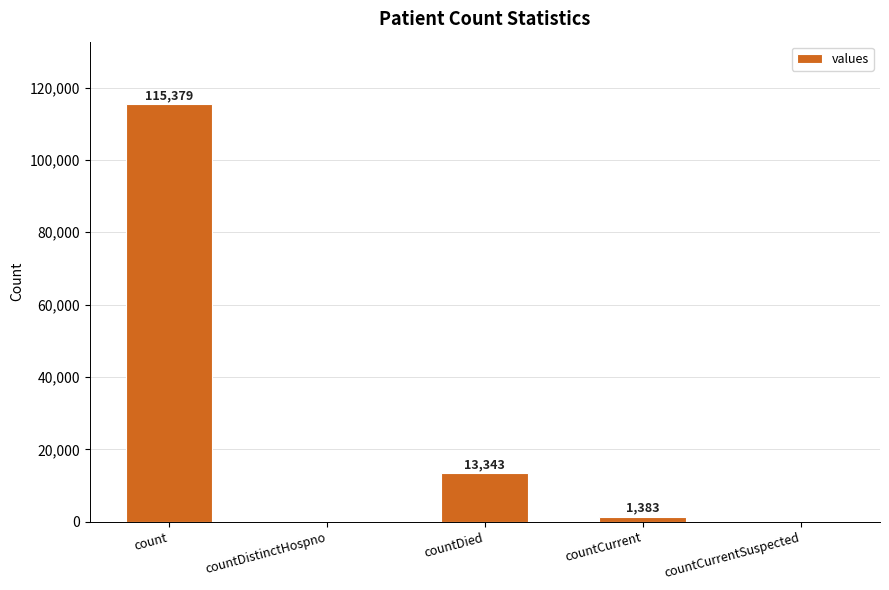

The chart shows a value of -39396 at countCurrentSuspected. True or false?

False